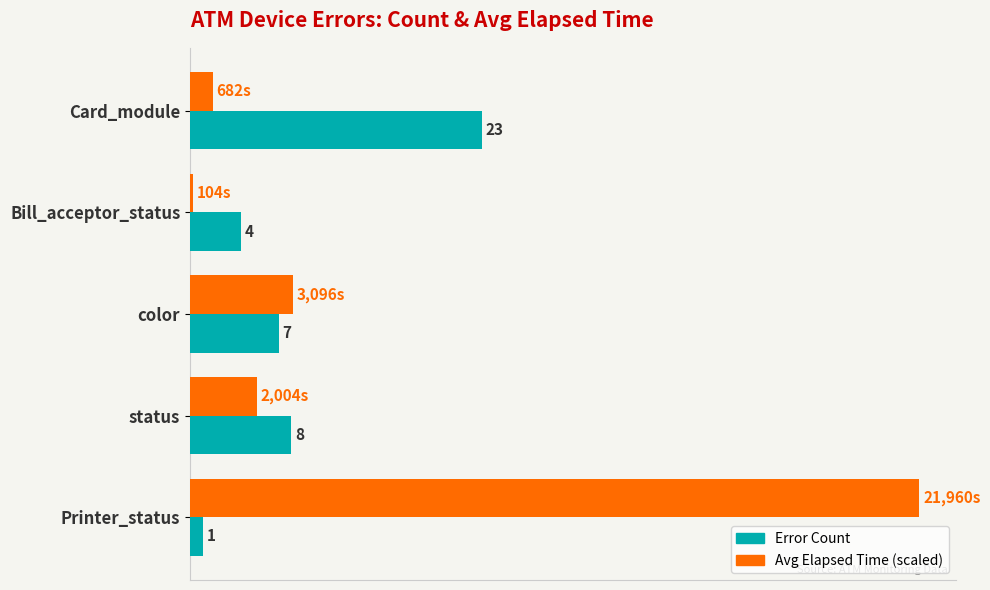

Where is Error Count nearest to the value 12?

status